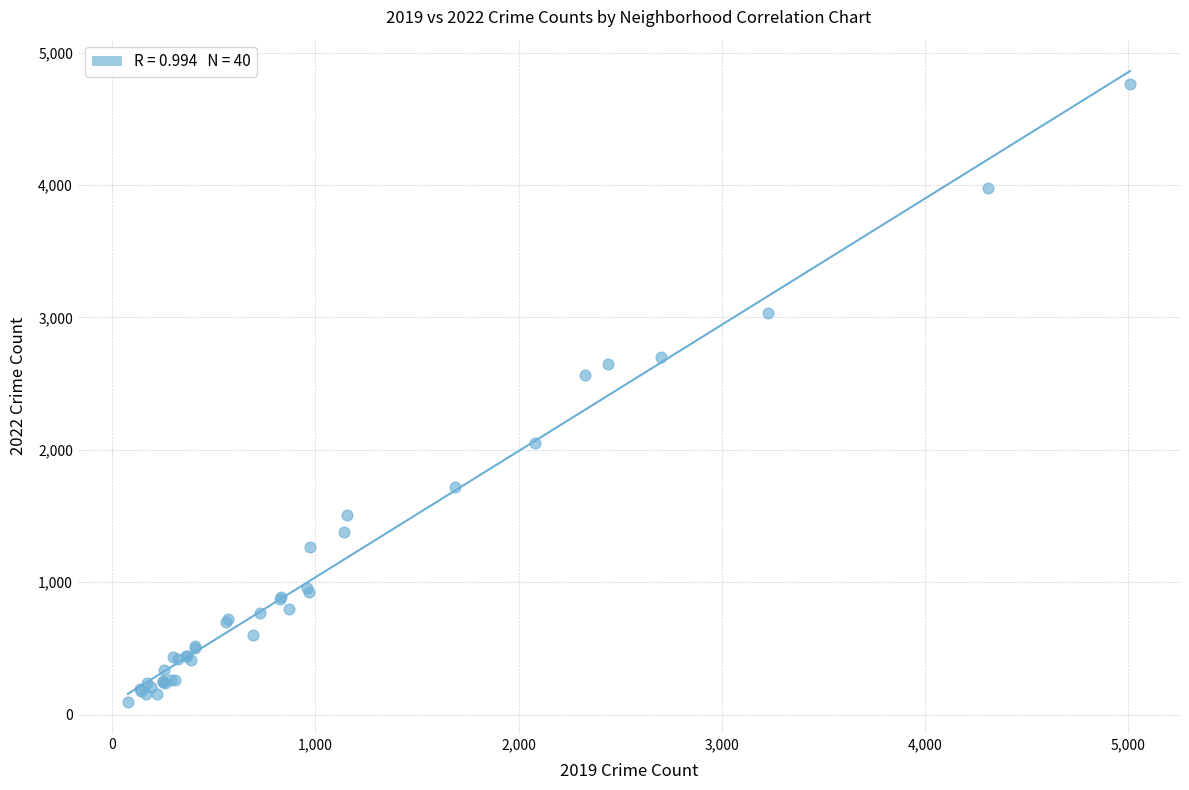

What Y value in the scatter plot is closest to 2431?

2566